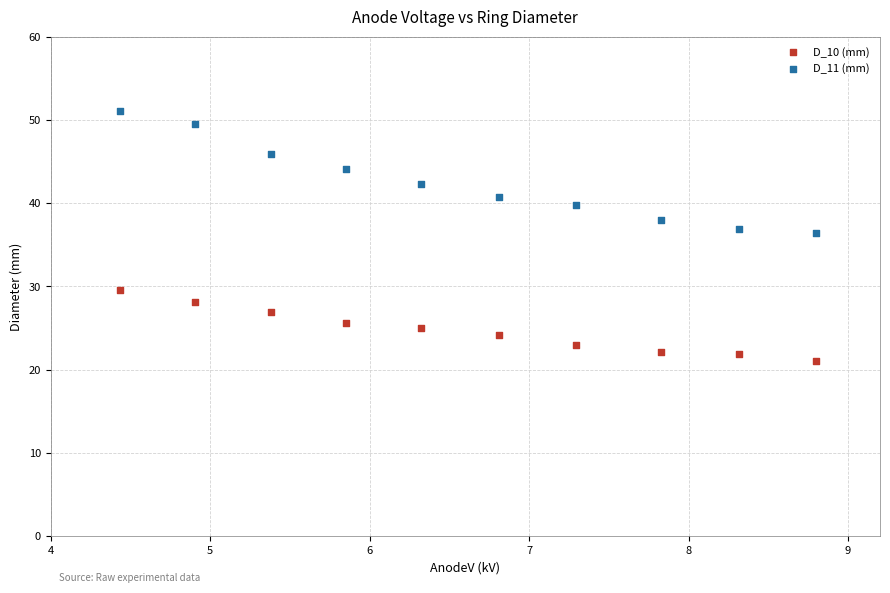

Which series reaches the minimum Y coordinate?

D_10 (mm)